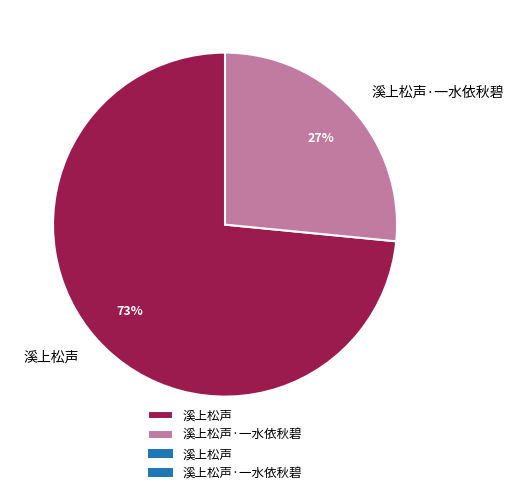

Between 溪上松声 and 溪上松声·一水依秋碧, which is larger?

溪上松声